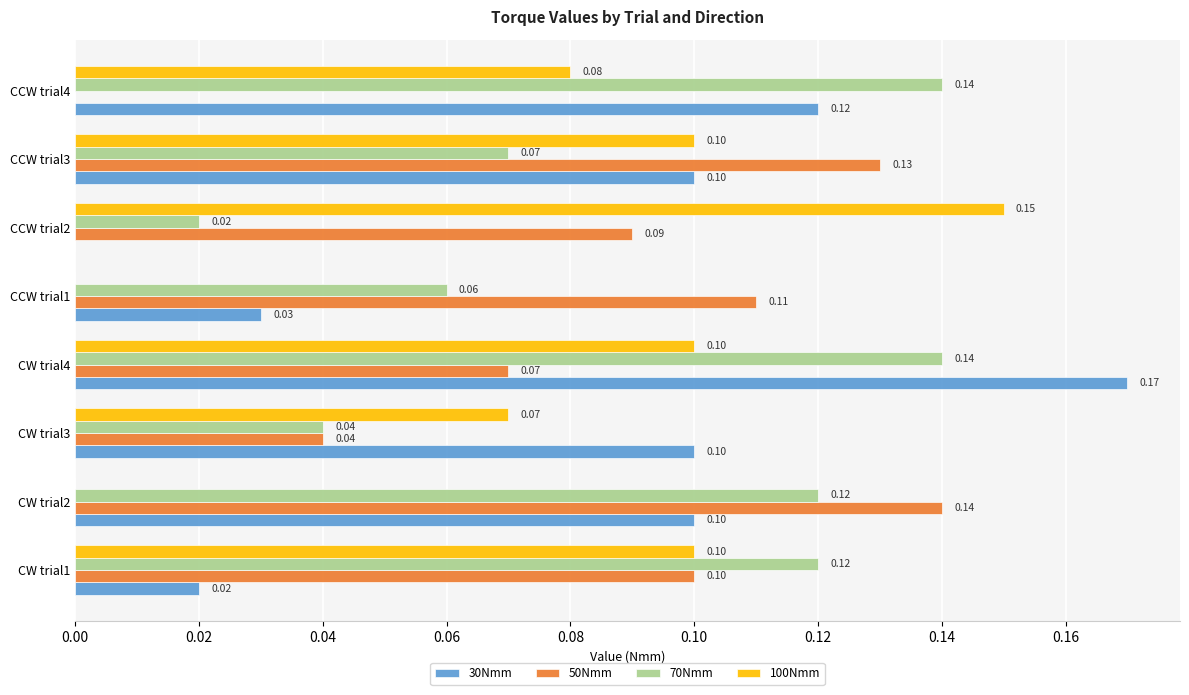

At which category is the sum across all series the highest?

CW trial4